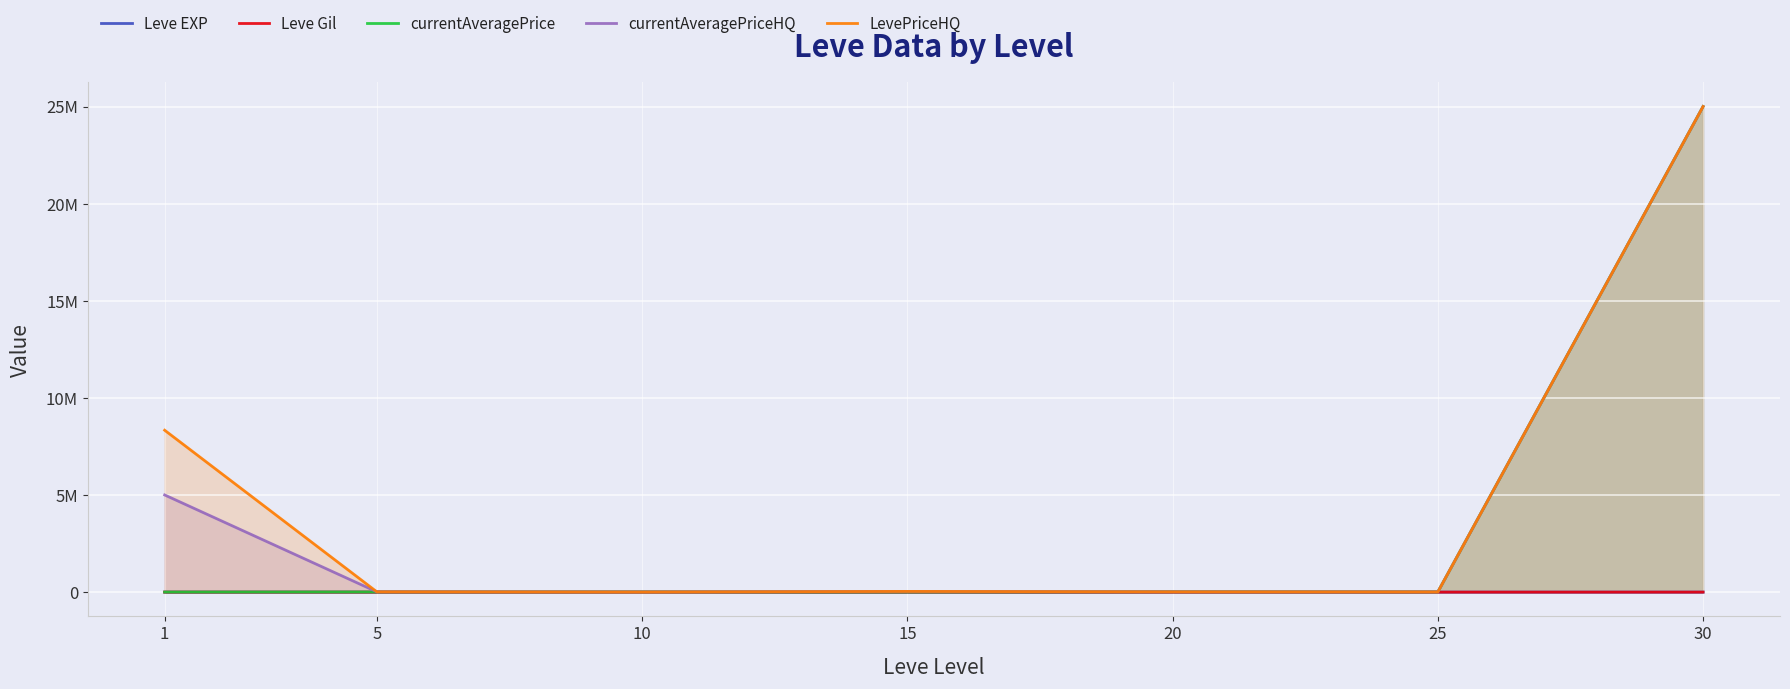

True or false: Leve Gil has a value of 656.1 at 30.

False